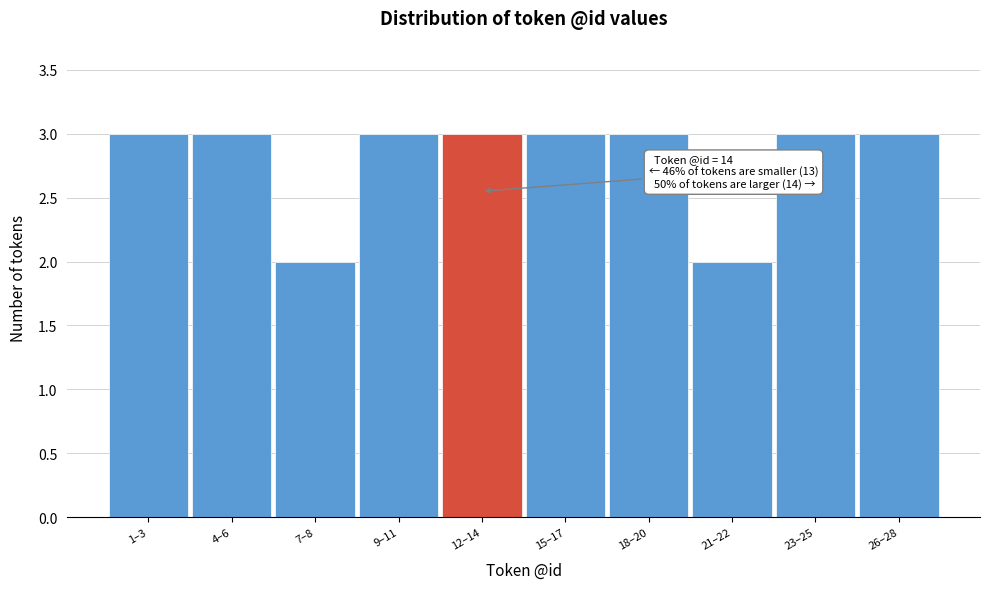

Reading left to right, extract all data points from this chart.

1–3=3	4–6=3	7–8=2	9–11=3	12–14=3	15–17=3	18–20=3	21–22=2	23–25=3	26–28=3